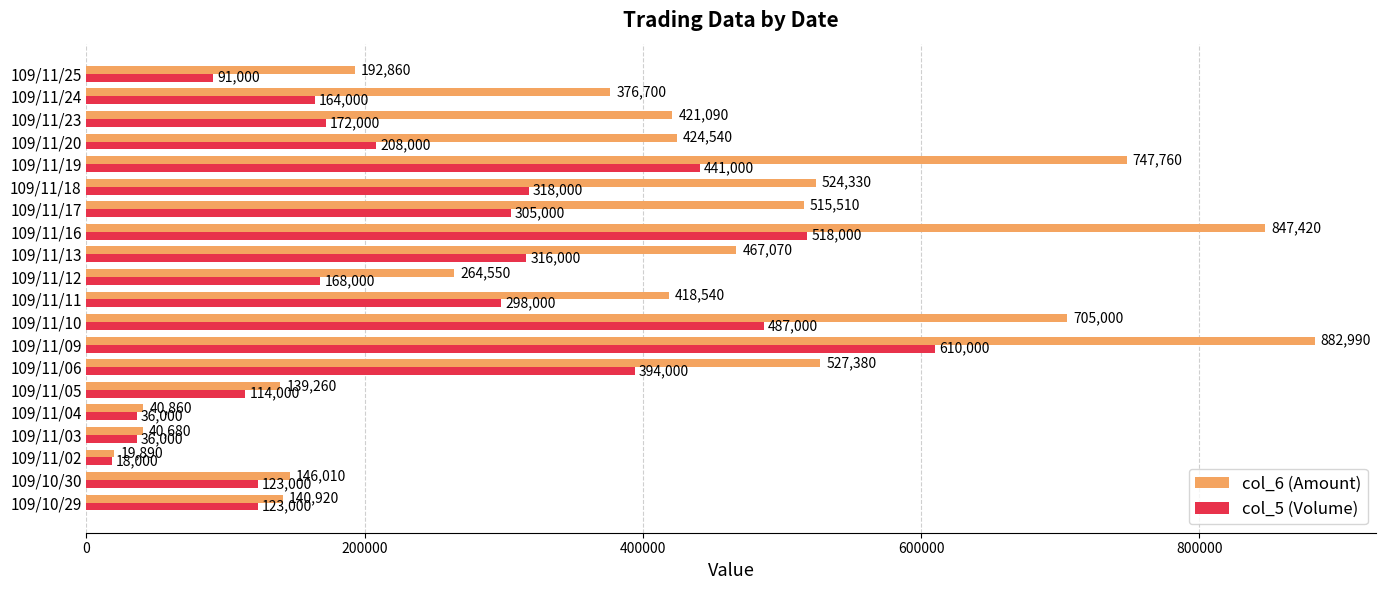

Rank the series by their average value, from highest to lowest.

col_6 (Amount), col_5 (Volume)